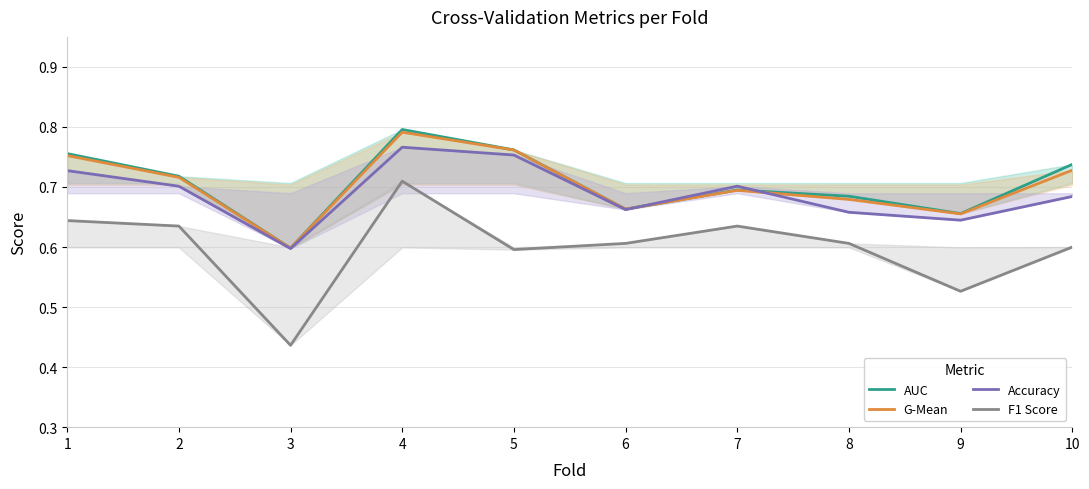

Which series has the largest range (max minus min)?

F1 Score